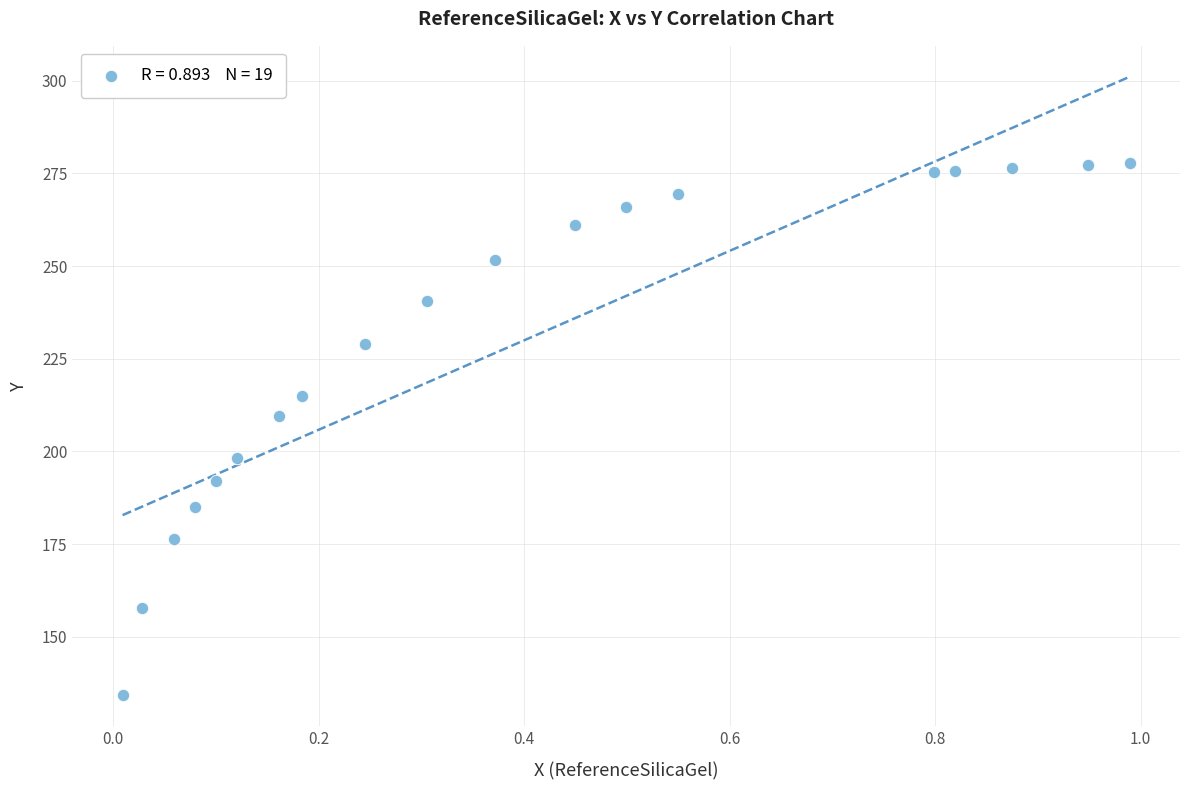

What is the range of Y values (max minus min)?

143.5